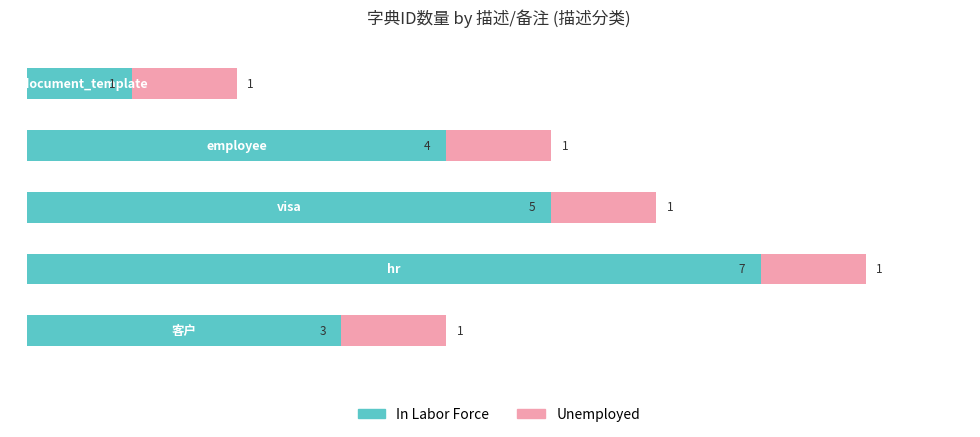

Count the number of data series in this chart.

2